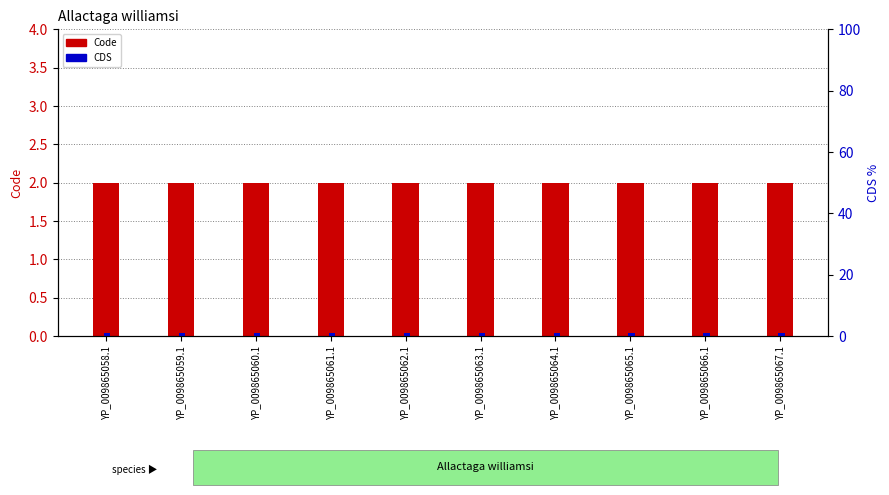

Reading left to right, extract all data points from this chart.

Code: 2	2	2	2	2	2	2	2	2	2
CDS: 1	1	1	1	1	1	1	1	1	1